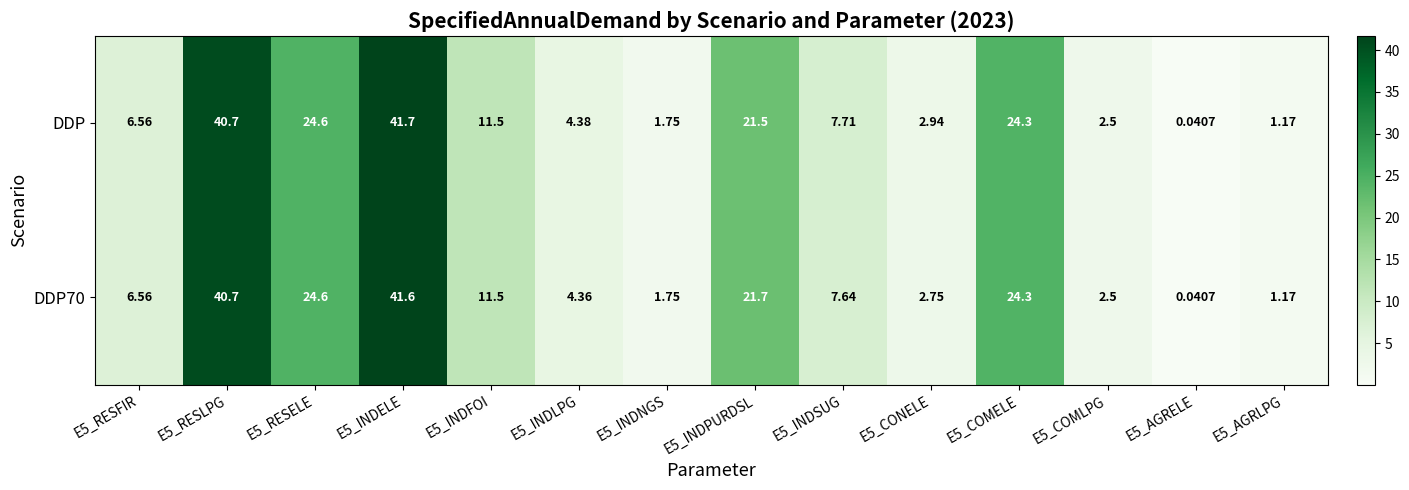

How many data points in DDP70 are less than 7?

7